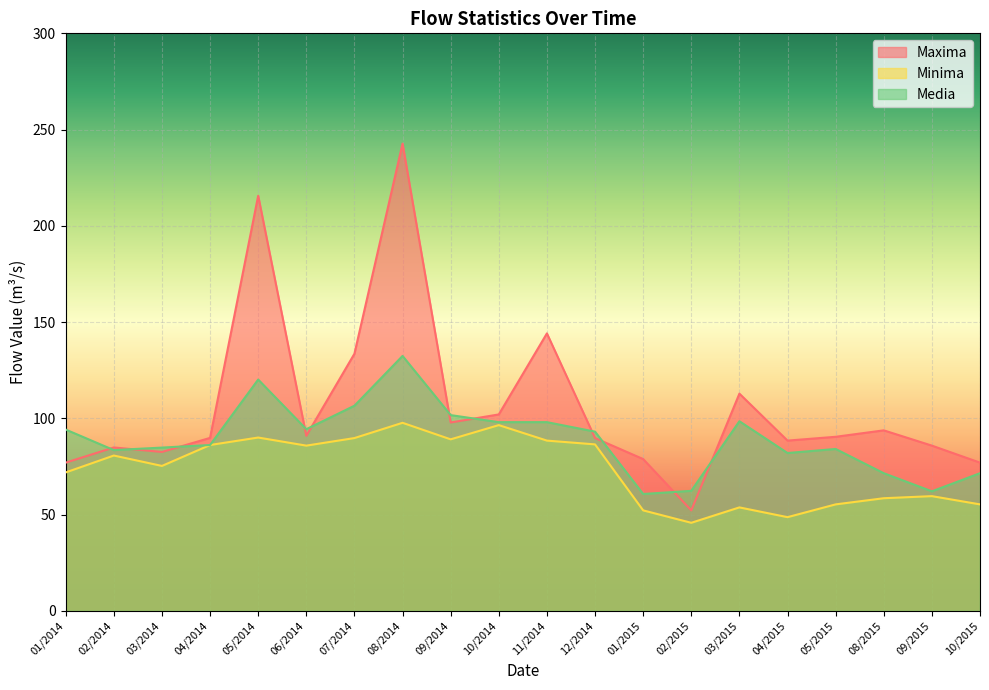

What is the label of the 2nd point from the left?

02/2014